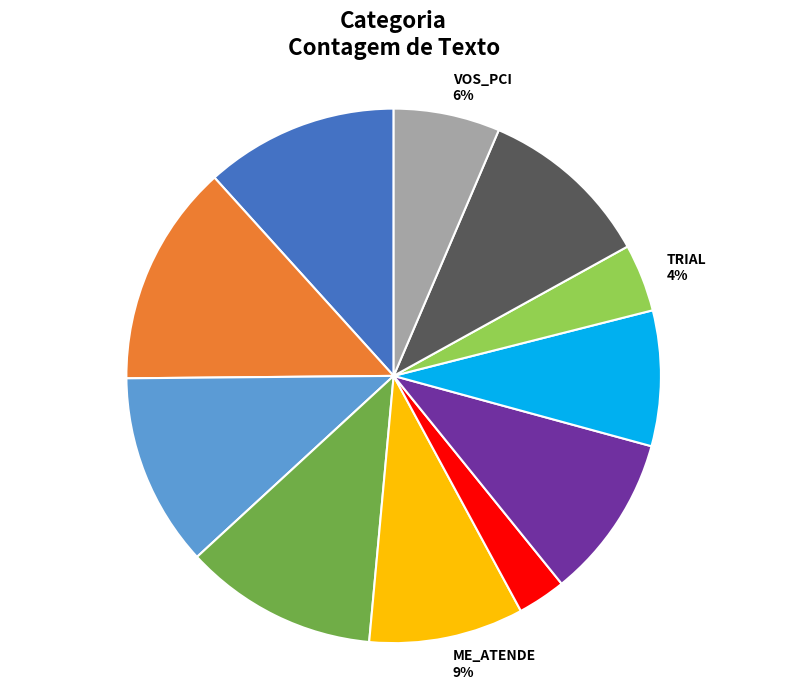

To the nearest percent, what is the average slice percentage?

9%